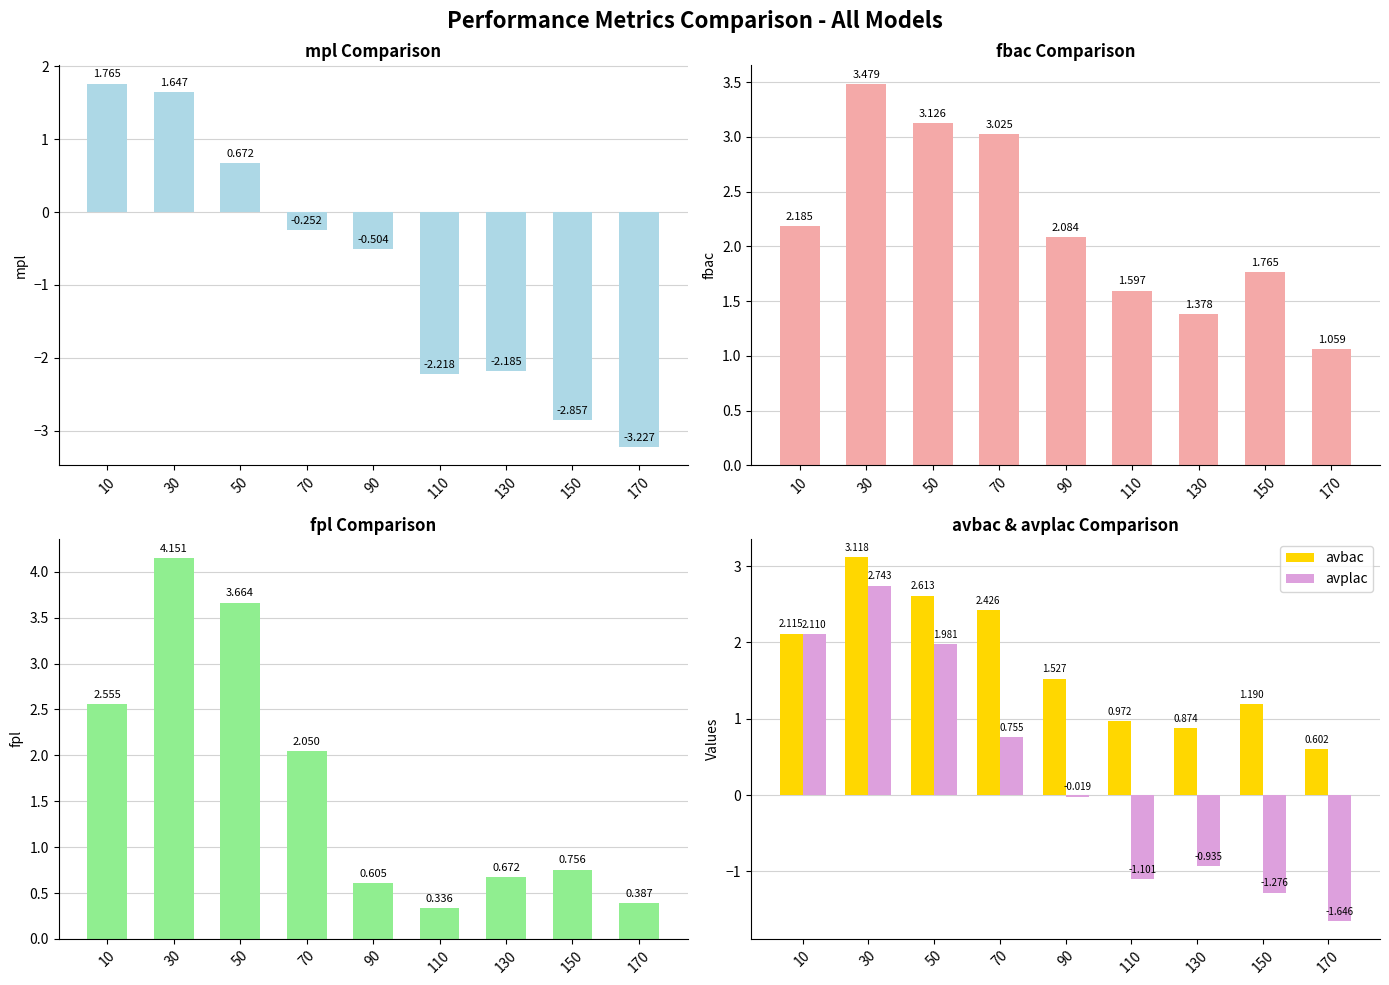

What is the difference between the mpl values at 150 and 30?

4.5